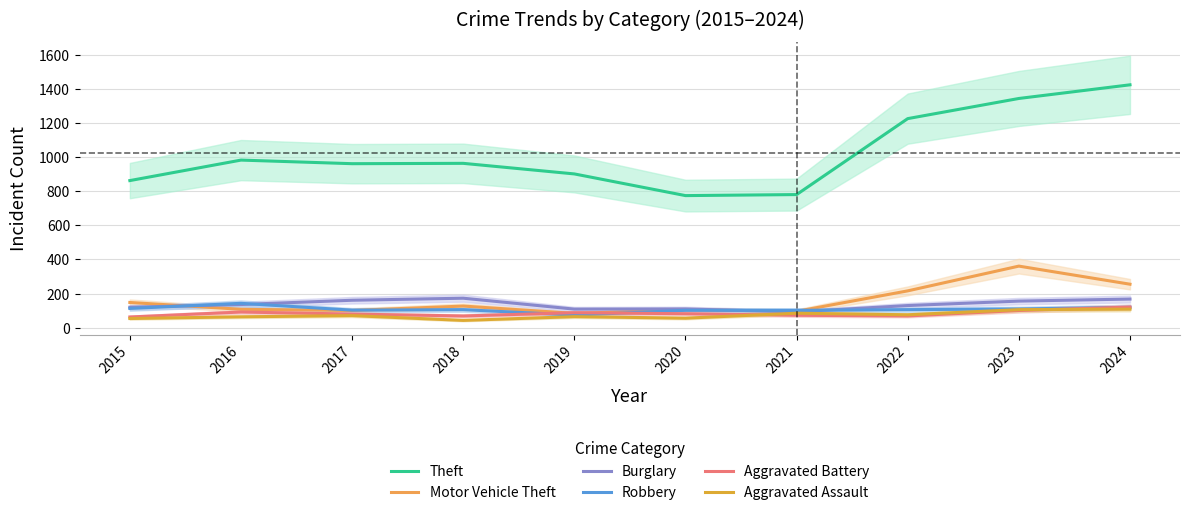

True or false: Aggravated Battery has more than 0 interior local peaks.

True